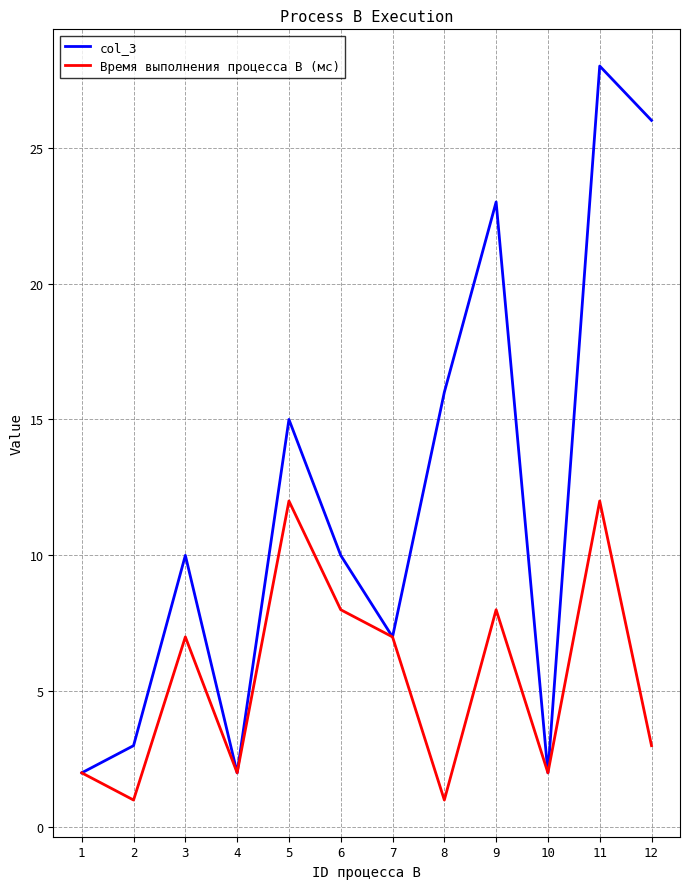

How many lines are shown in the chart?

2